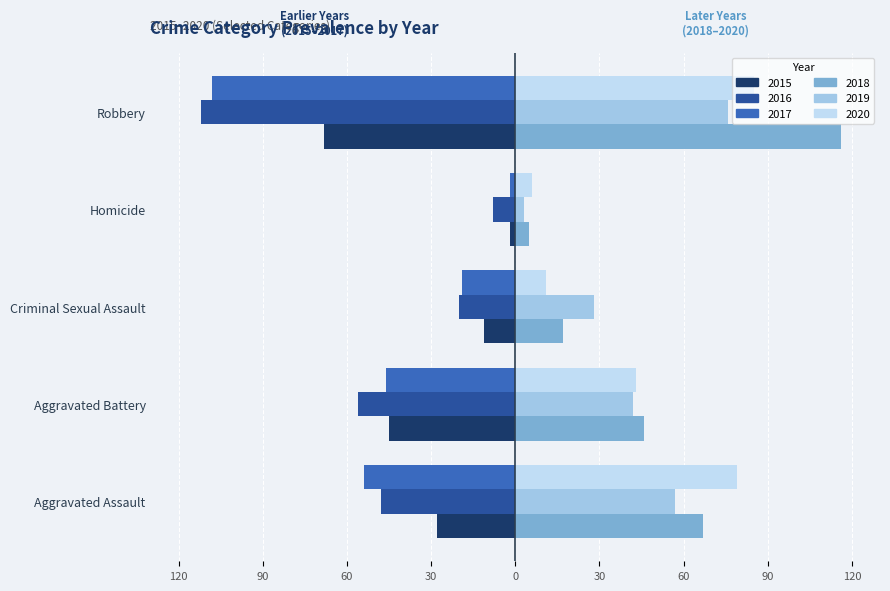

What is the total value across all series at Criminal Sexual Assault?

6